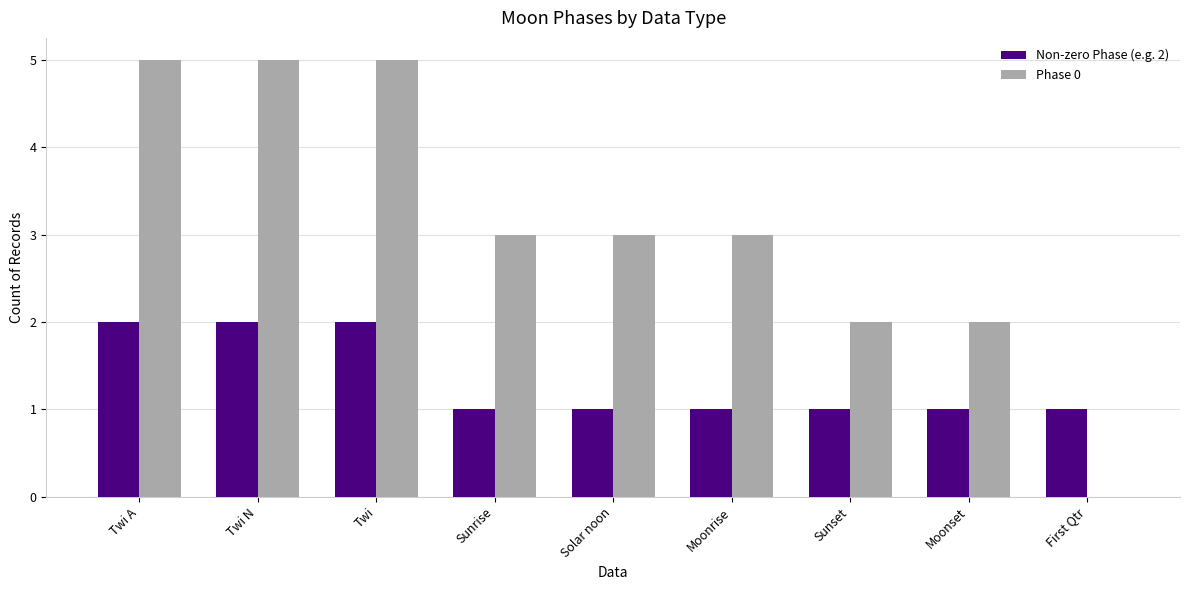

Is it true that Phase 0 equals 5 at Twi N?

True